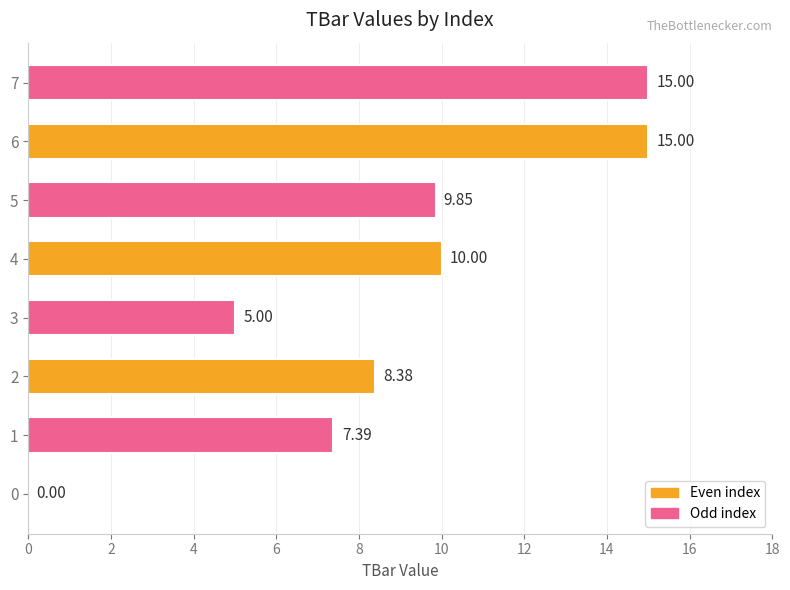

Between 2 and 4, which is larger?

4